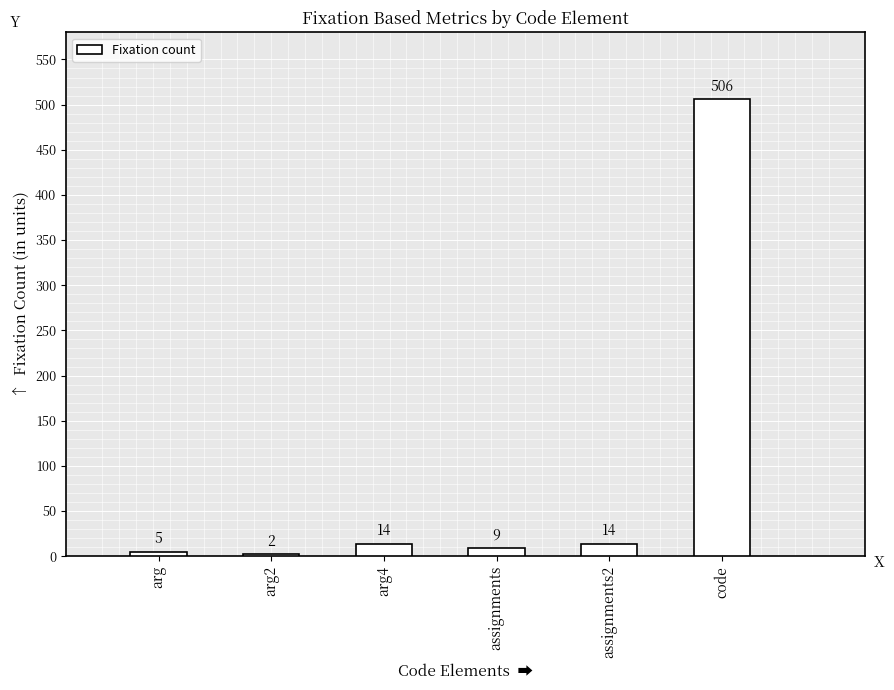

Count the number of categories in the chart.

6